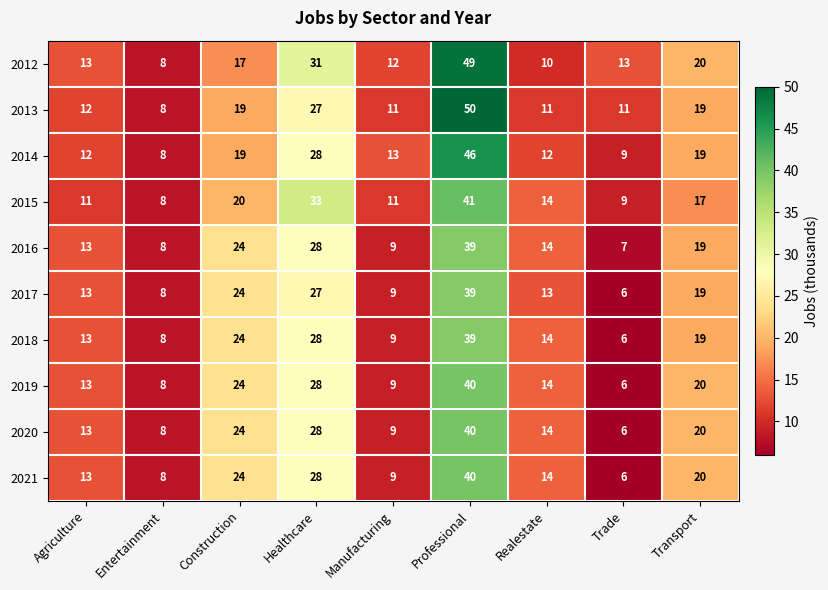

What is the total value across all series at Professional?

423